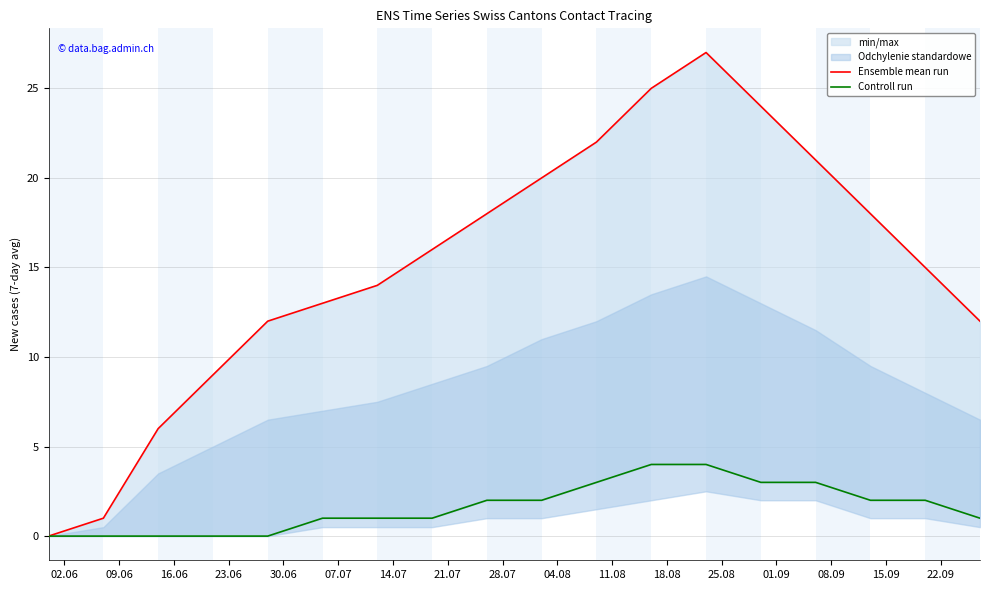

True or false: Controll run and Ensemble mean run cross at least once.

False